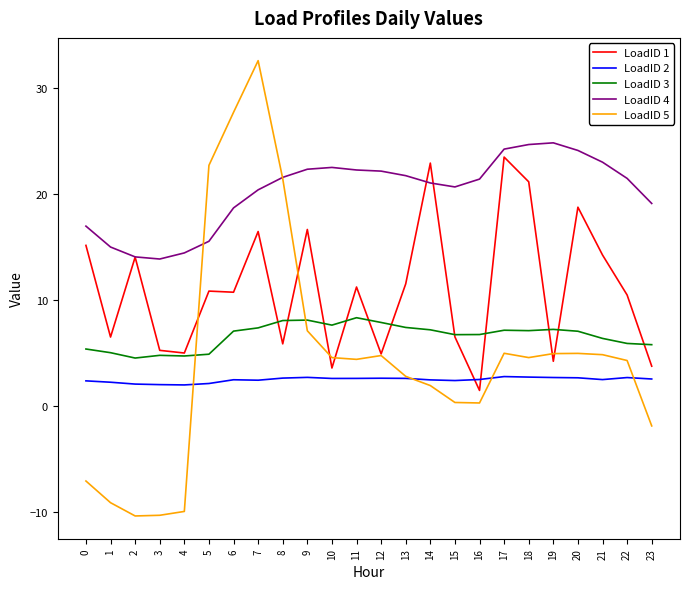

What is the average value of the LoadID 3 series?

6.6